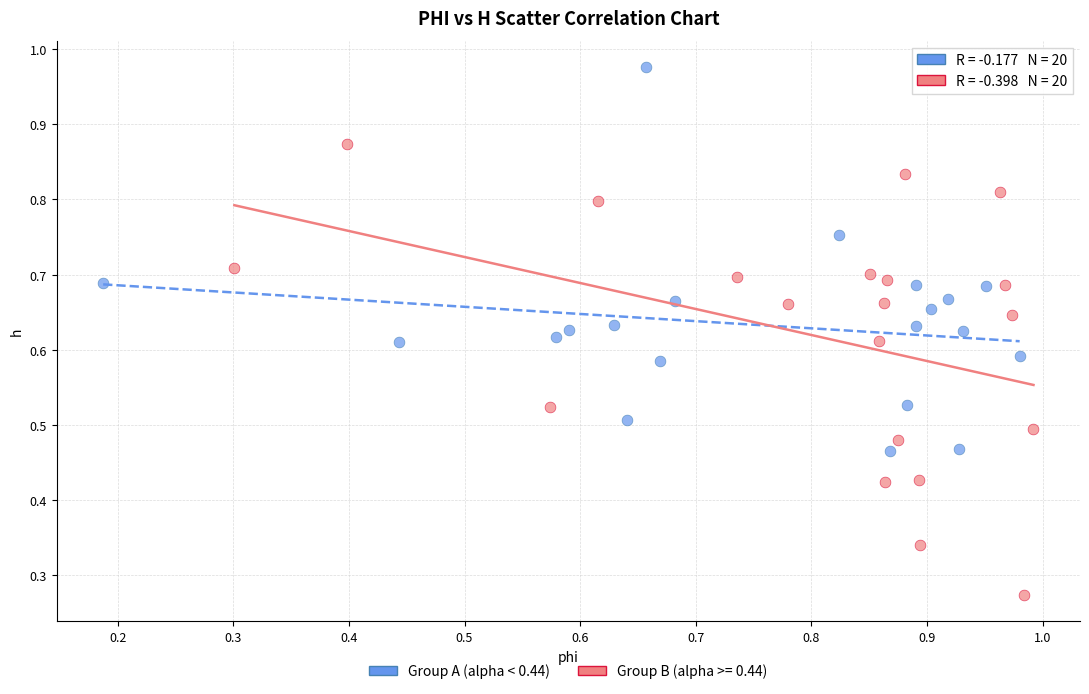

Which series contains the highest Y value?

Group A (alpha < 0.44)